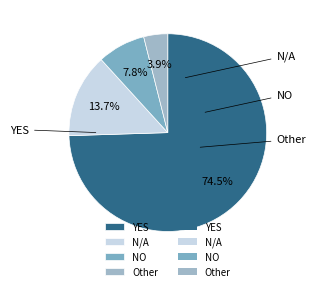

To the nearest percent, what percentage of the pie is N/A?

14%